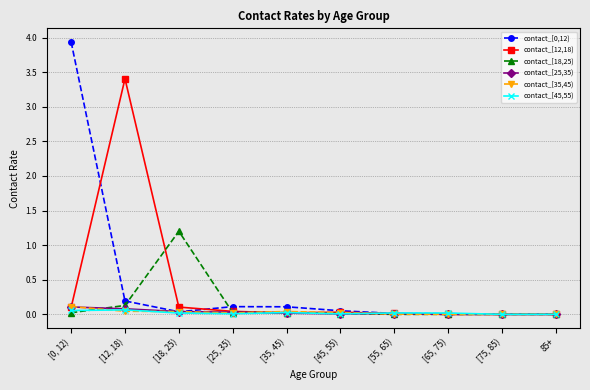

Is the value of contact_[45,55) at 85+ greater than the value of contact_[0,12) at [25, 35)?

No